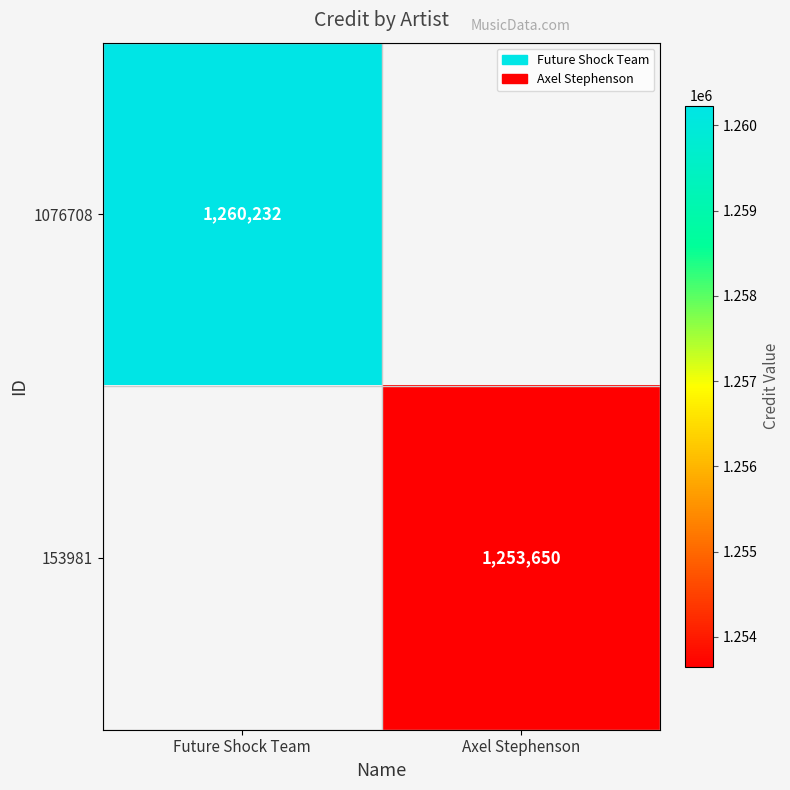

Is it true that 1076708 equals 1260232 at Future Shock Team?

True